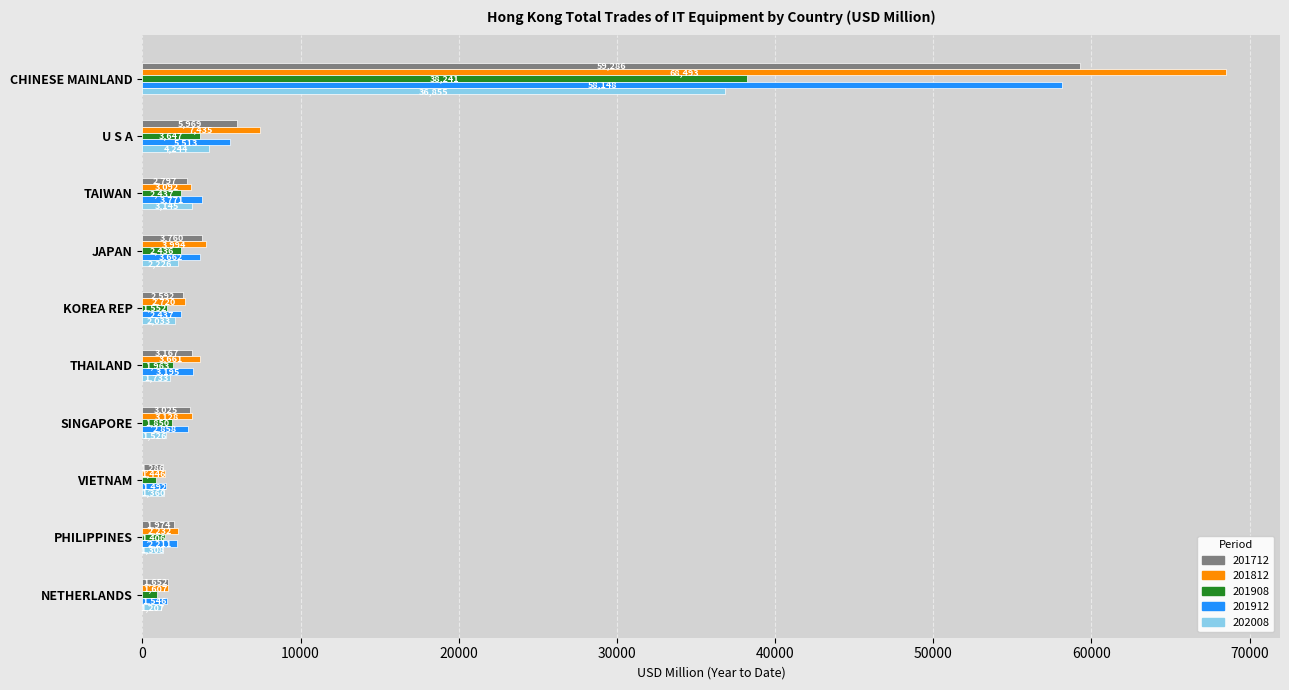

Is it true that 201908 equals 38240.9 at CHINESE MAINLAND?

True